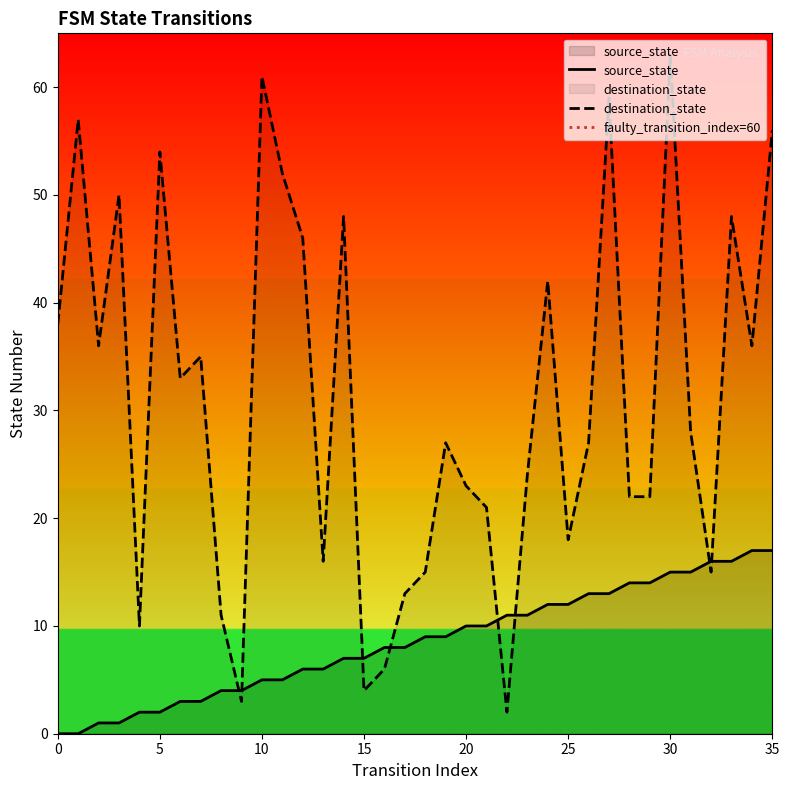

Rank the series at 12 from highest to lowest value.

destination_state, source_state